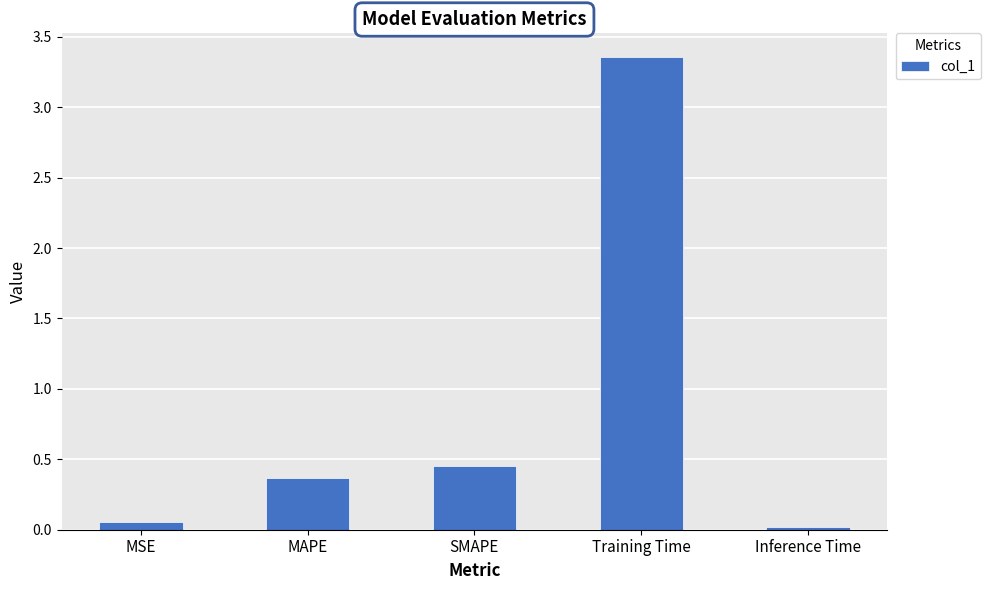

Between MSE and MAPE, which is larger?

MAPE